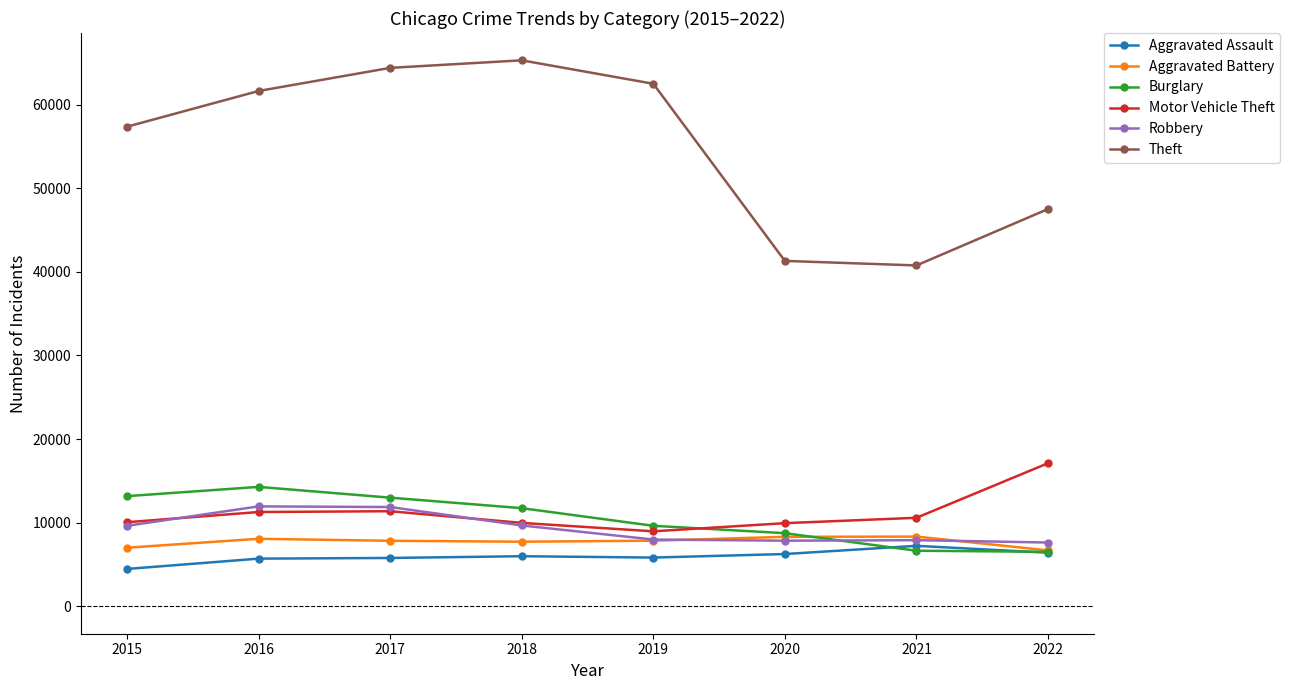

What are all the series names shown in the legend?

Aggravated Assault, Aggravated Battery, Burglary, Motor Vehicle Theft, Robbery, Theft